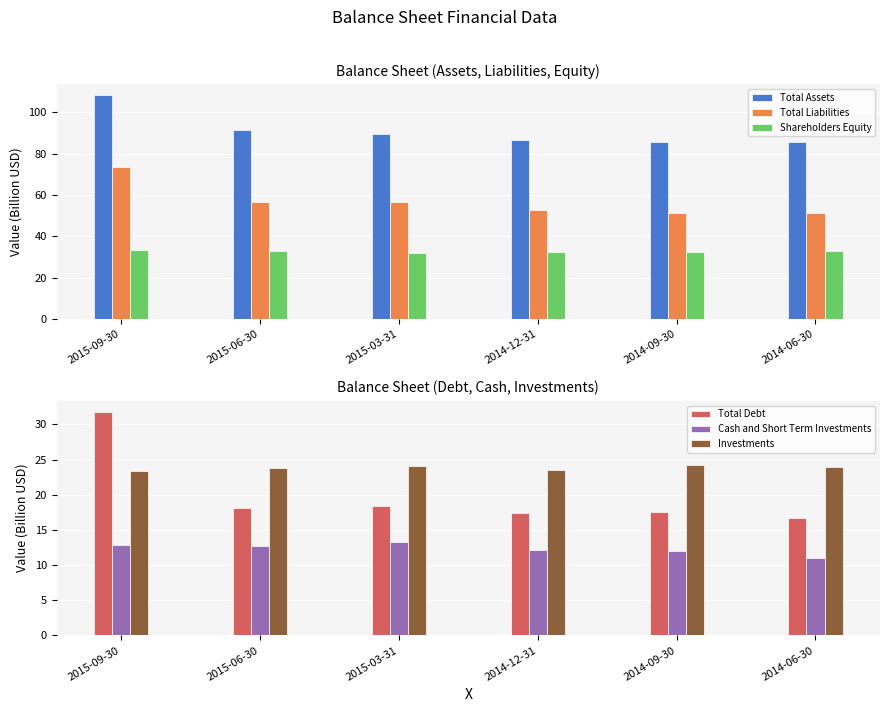

What are all the series names shown in the legend?

Total Assets, Total Liabilities, Shareholders Equity, Total Debt, Cash and Short Term Investments, Investments